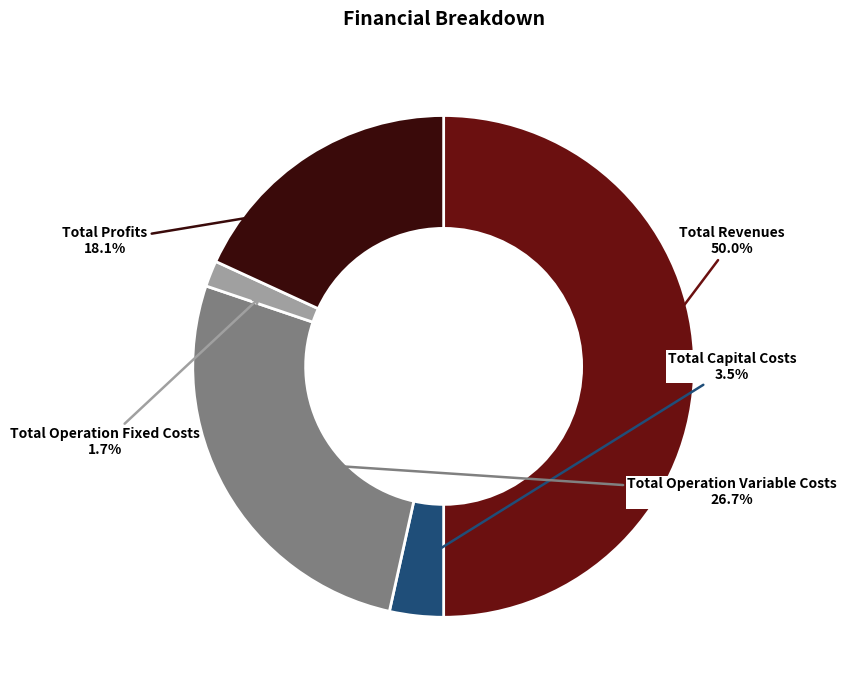

Rank the categories by value from lowest to highest.

Total Operation Fixed Costs, Total Capital Costs, Total Profits, Total Operation Variable Costs, Total Revenues